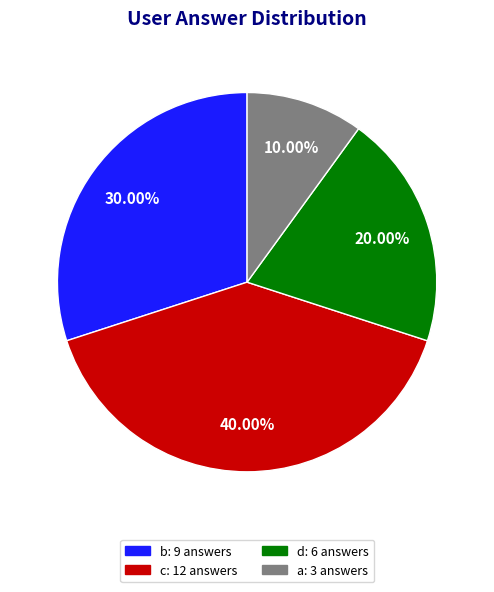

To the nearest percent, what portion does a represent?

10%